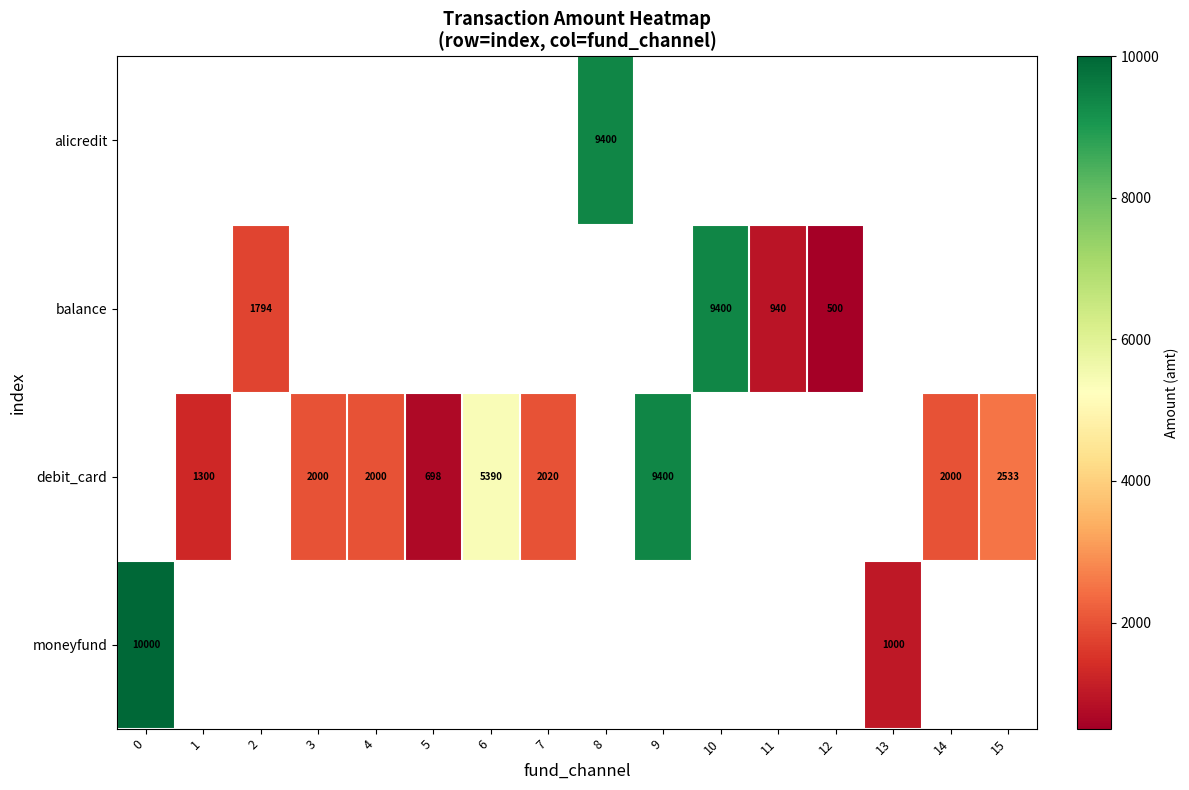

True or false: moneyfund has a value of 1600 at 13.

False